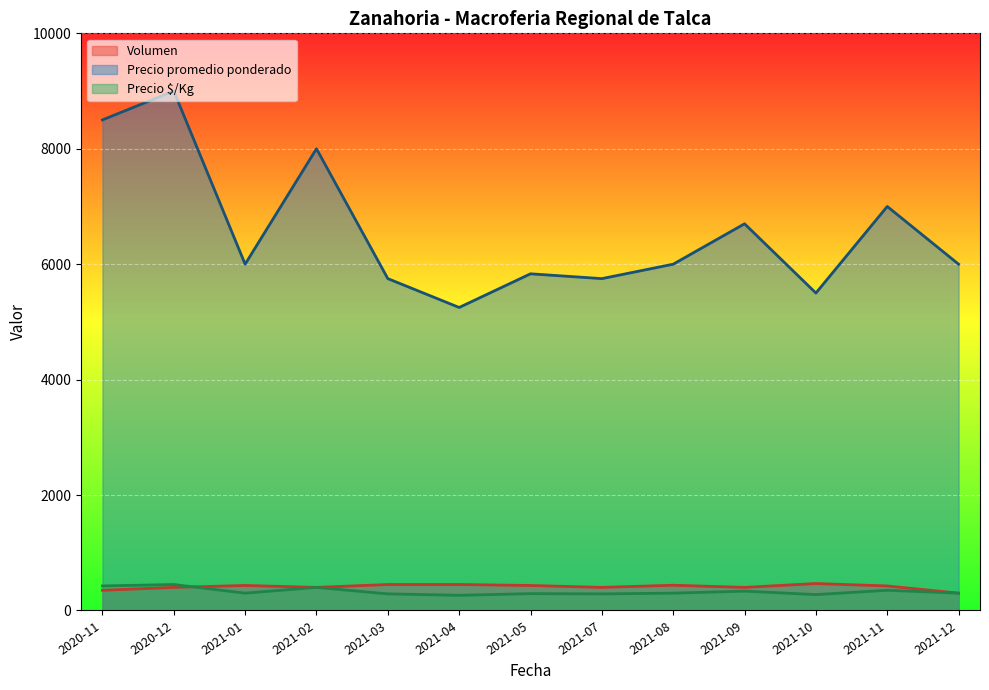

Which series has the largest range (max minus min)?

Precio promedio ponderado